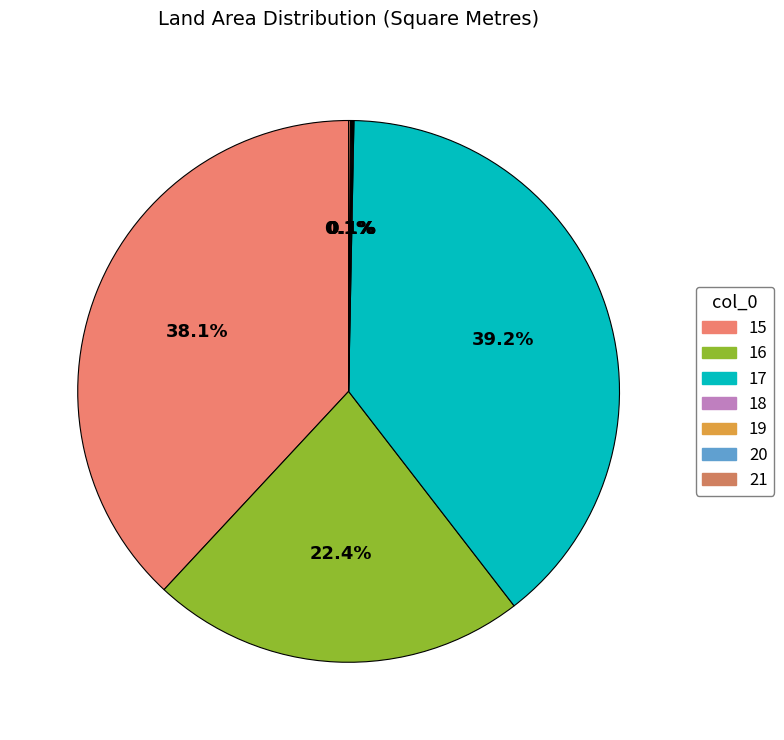

Does any single category account for the majority?

No